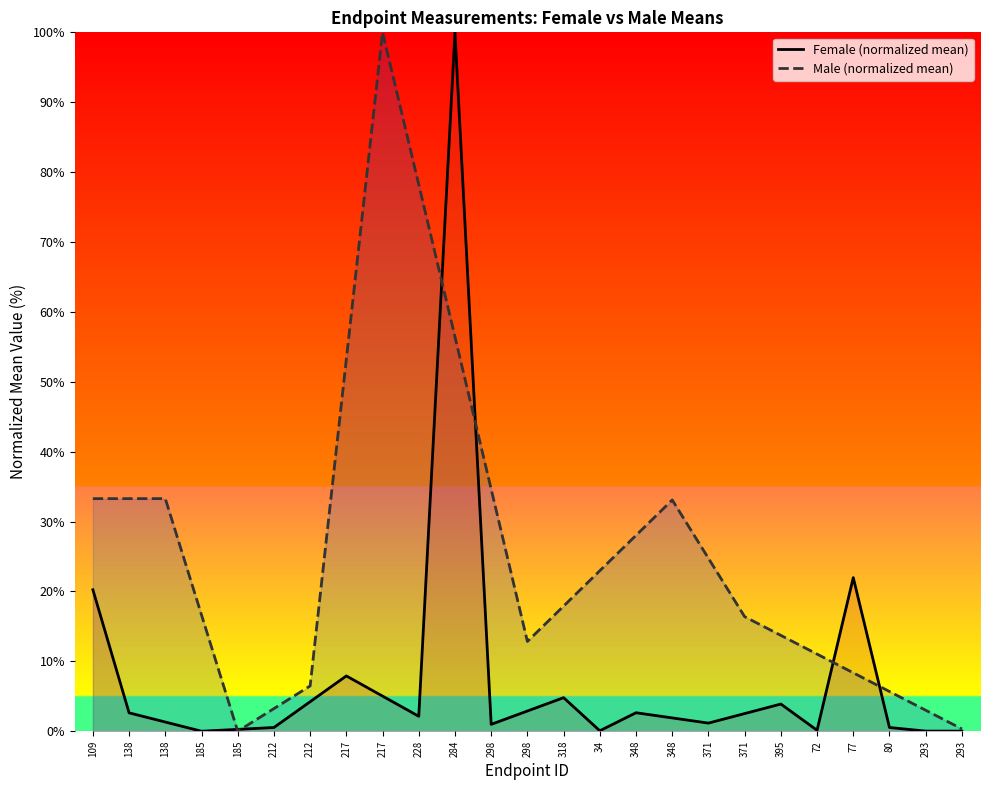

At which label does Female (normalized mean) first exceed 2?

109